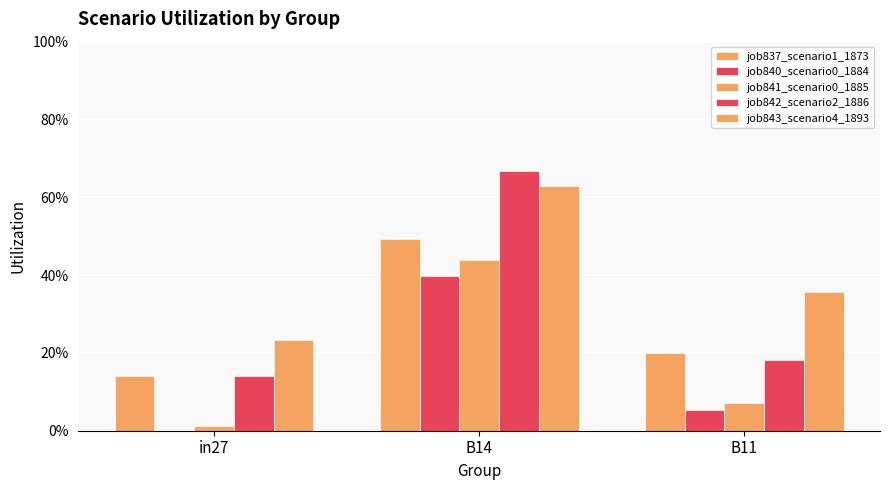

Reading right to left, what are all the values shown in this chart?

job837_scenario1_1873: 0.2	0.5	0.1
job840_scenario0_1884: 0.1	0.4	0.0
job841_scenario0_1885: 0.1	0.4	0.0
job842_scenario2_1886: 0.2	0.7	0.1
job843_scenario4_1893: 0.4	0.6	0.2